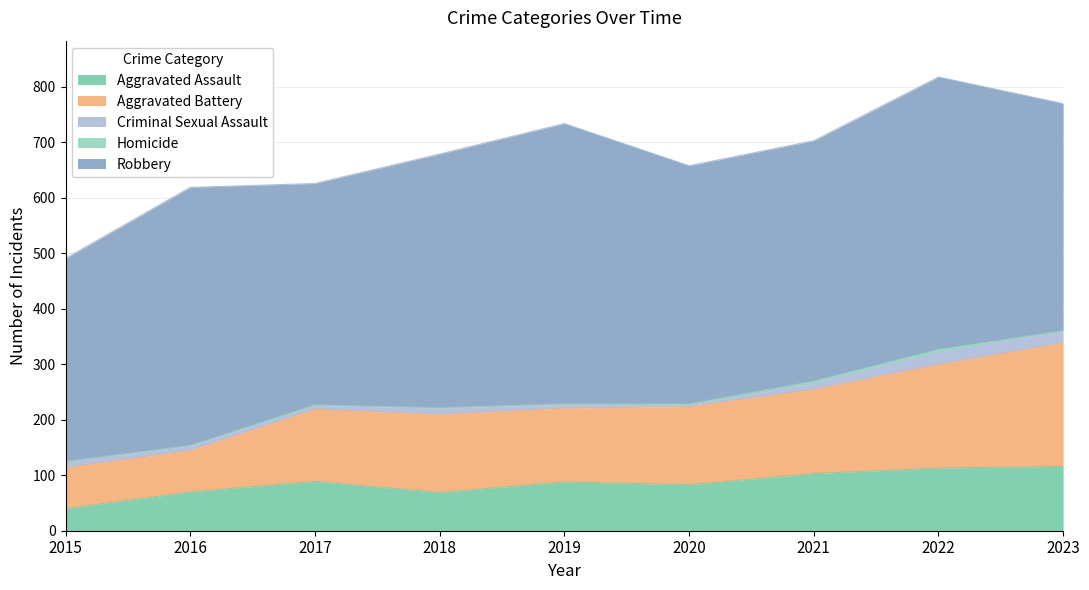

What is the average value of the Aggravated Battery series?

140